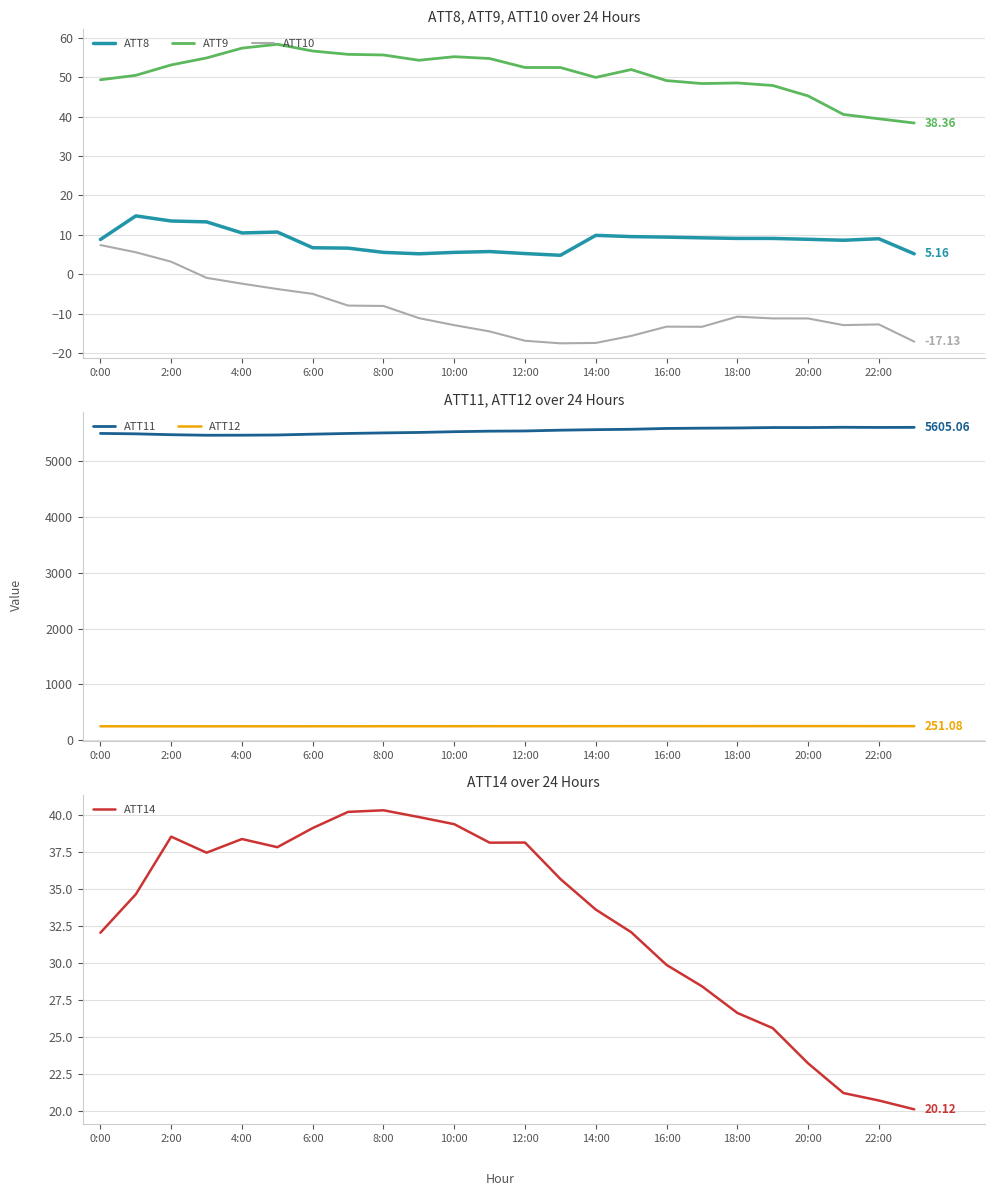

What position from the right is 23?

1